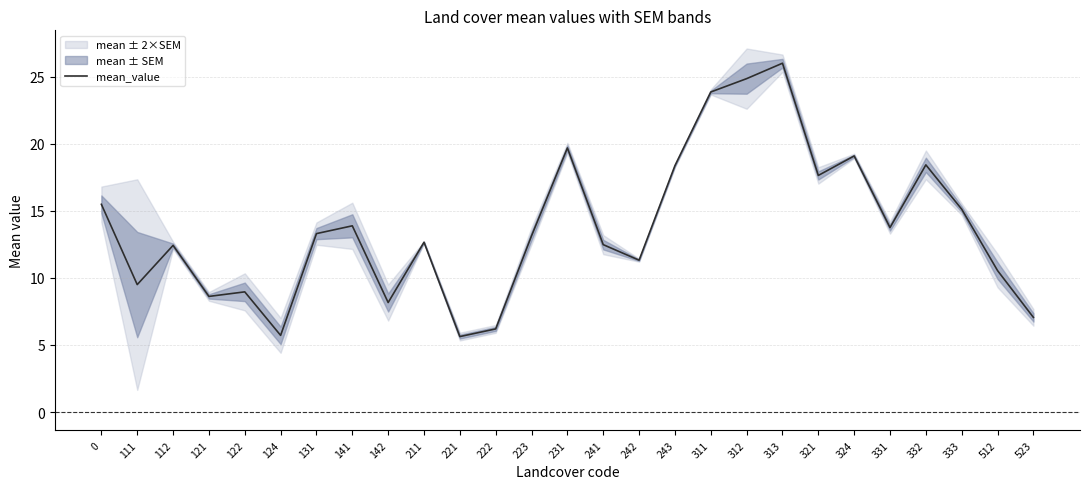

What is the difference between the values at 512 and 333?

4.6